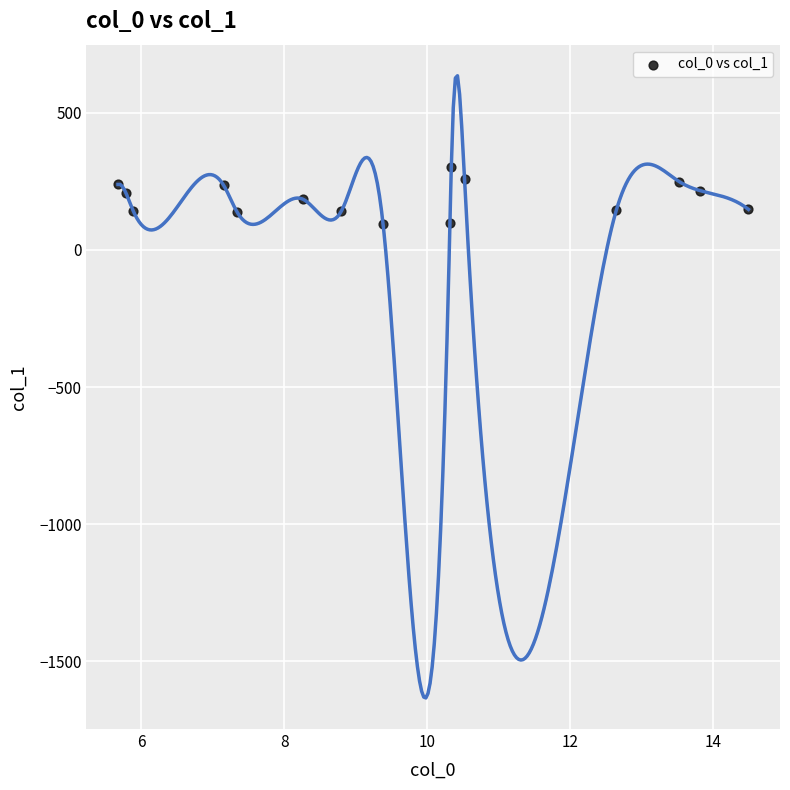

What is the range of Y values (max minus min)?

206.3